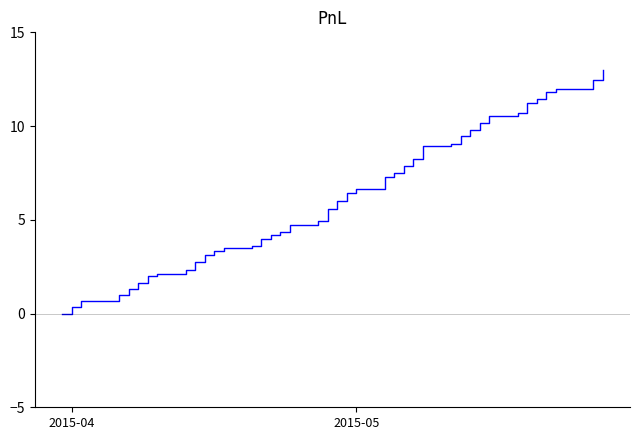

What is the difference between the maximum and minimum values?

13.0